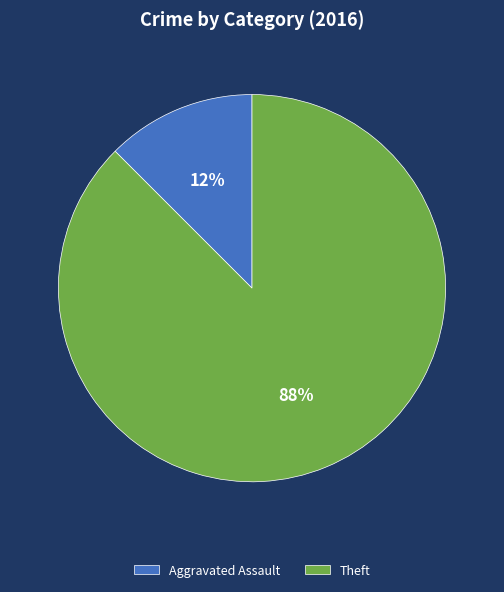

How many slices are in this pie chart?

2